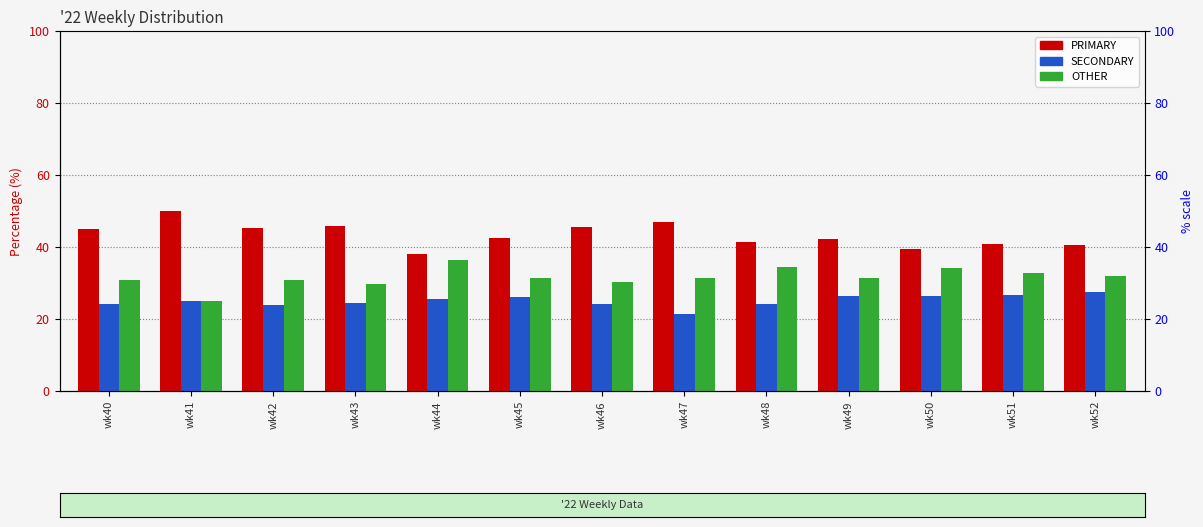

Which category has the lowest value across all series?

wk47